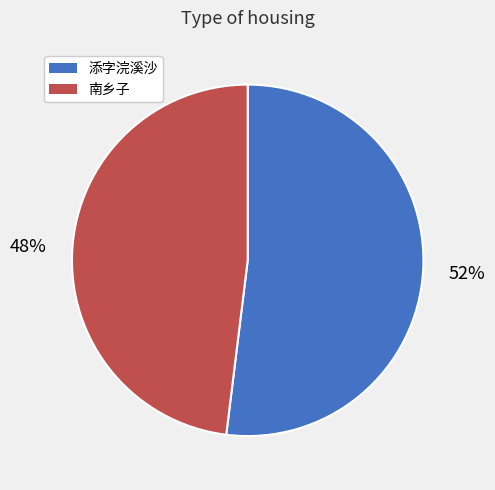

Is there any slice that represents more than half of the pie?

Yes